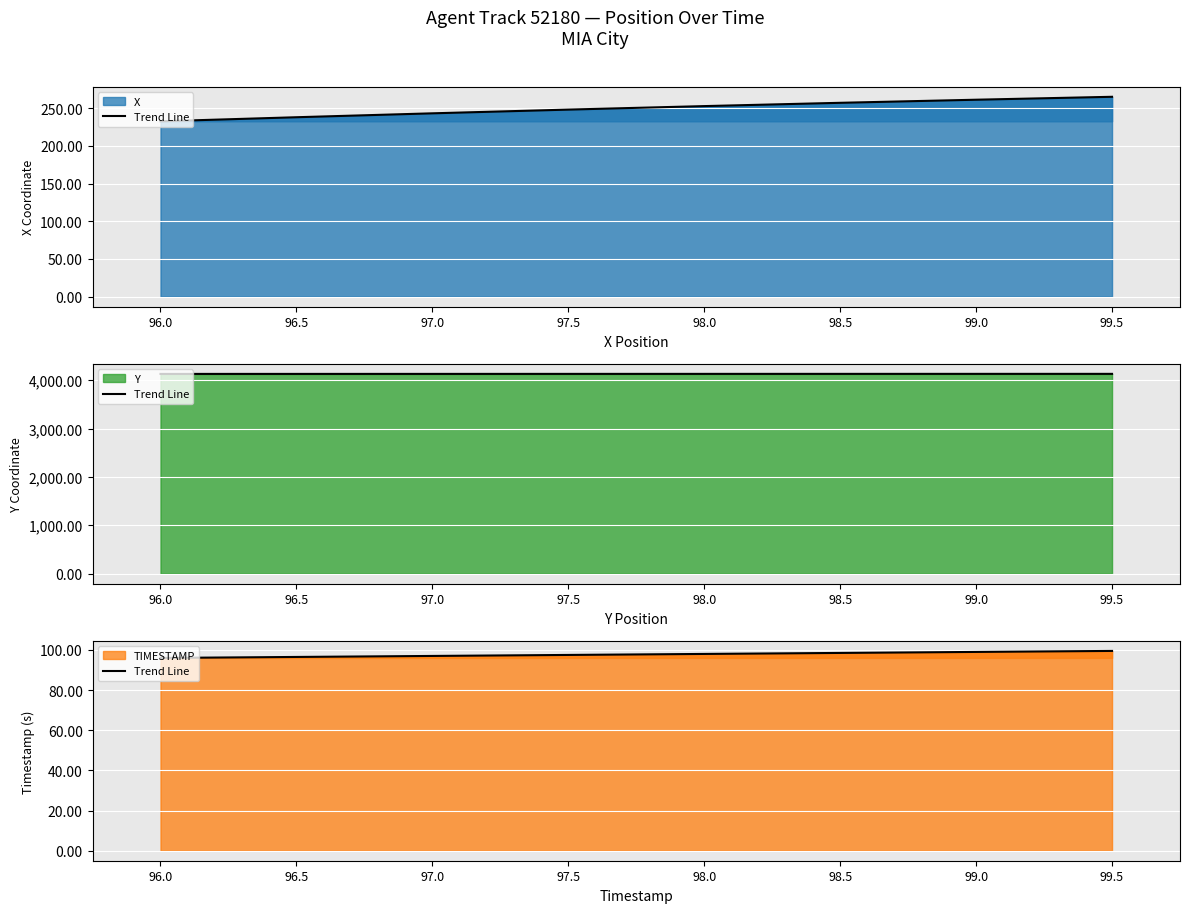

What is the difference between the values at 96.0 and 97.5?

1.5